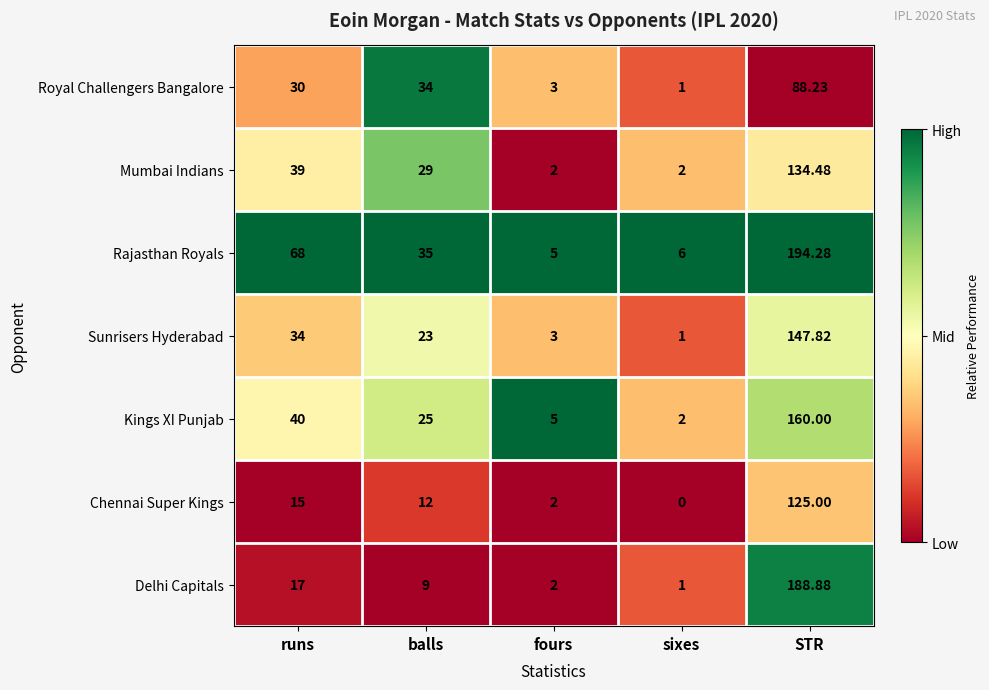

Rank the series by their maximum value, from highest to lowest.

Rajasthan Royals, Delhi Capitals, Kings XI Punjab, Sunrisers Hyderabad, Mumbai Indians, Chennai Super Kings, Royal Challengers Bangalore